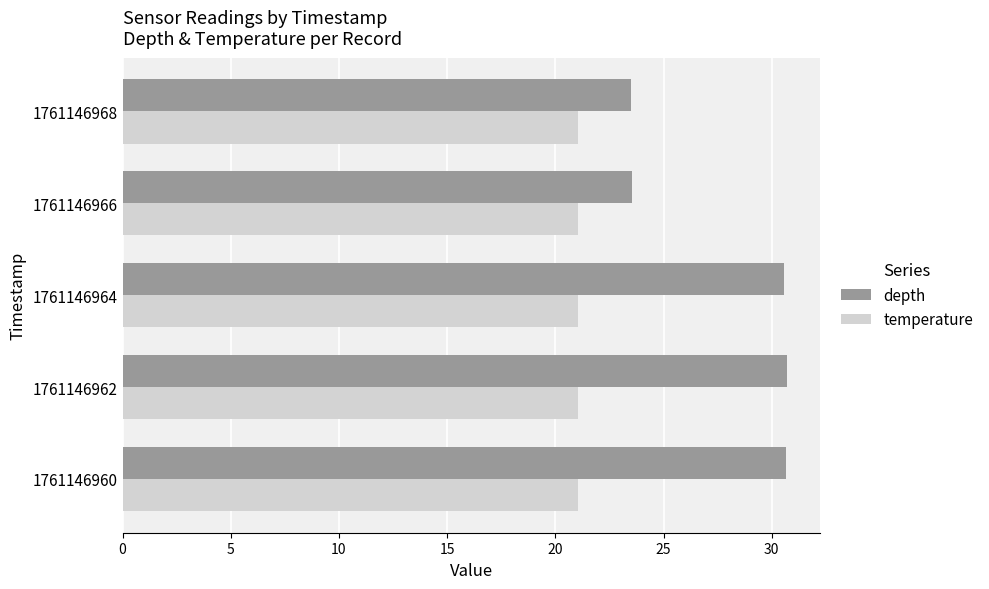

The value of temperature at 1761146962 is 21.1. True or false?

True